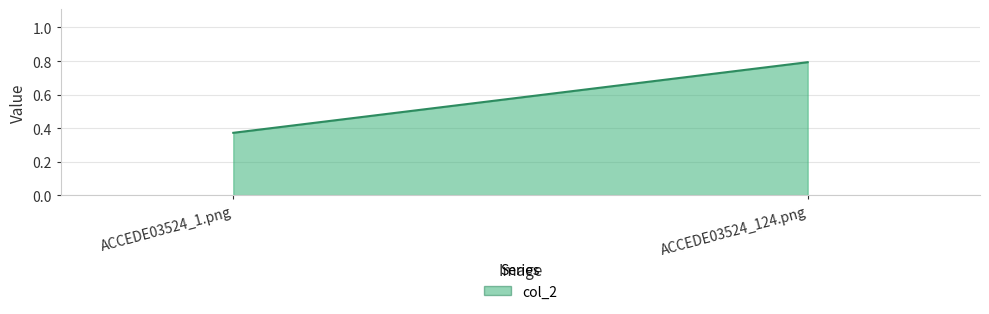

What position from the right is ACCEDE03524_1.png?

2